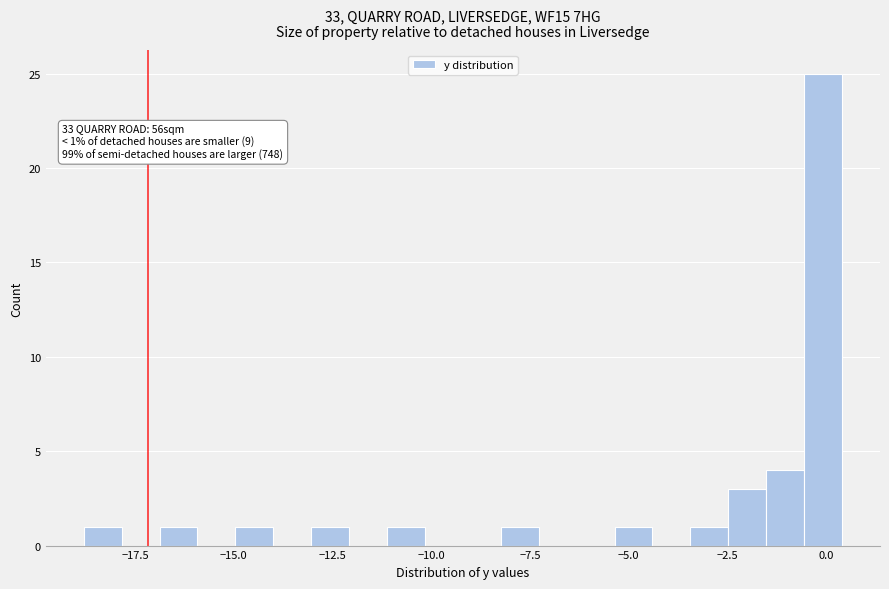

Read against the x-axis, roughly where is the centre of the tallest bar?

0.0